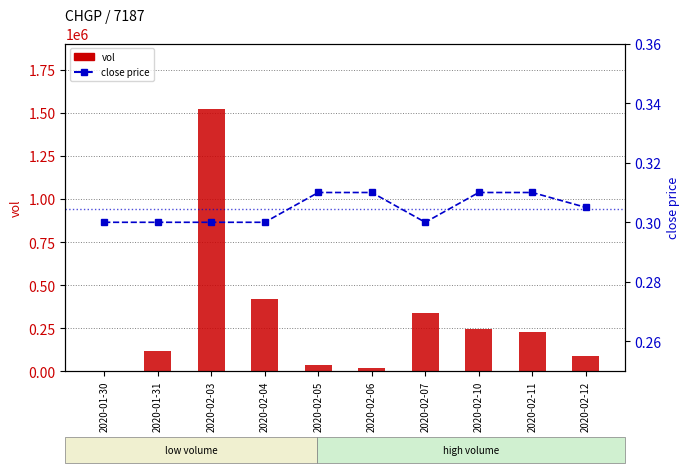

Rank the categories by close value from highest to lowest.

2020-02-05, 2020-02-06, 2020-02-10, 2020-02-11, 2020-02-12, 2020-01-30, 2020-01-31, 2020-02-03, 2020-02-04, 2020-02-07